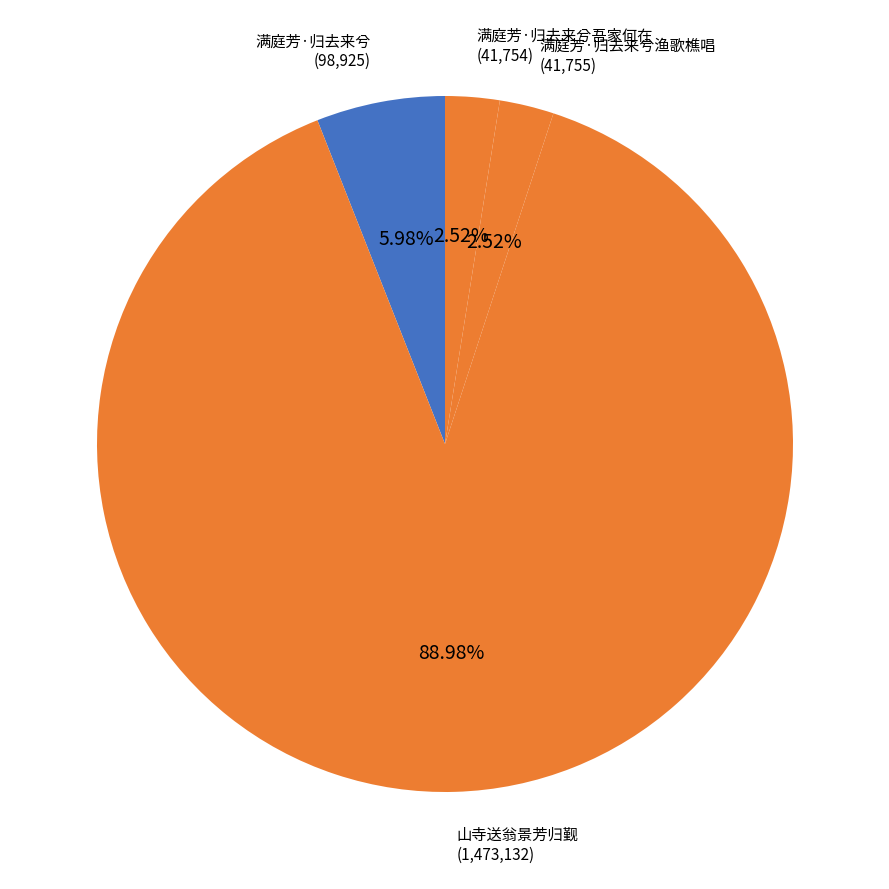

What percentage is the 山寺送翁景芳归觐 slice, to the nearest percent?

89%